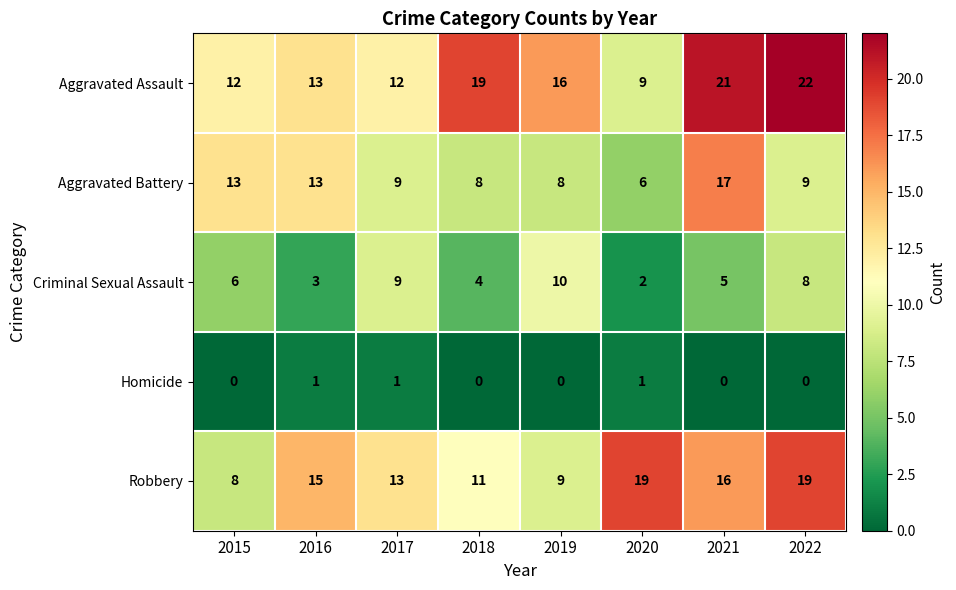

True or false: Criminal Sexual Assault has a value of 5 at 2021.

True